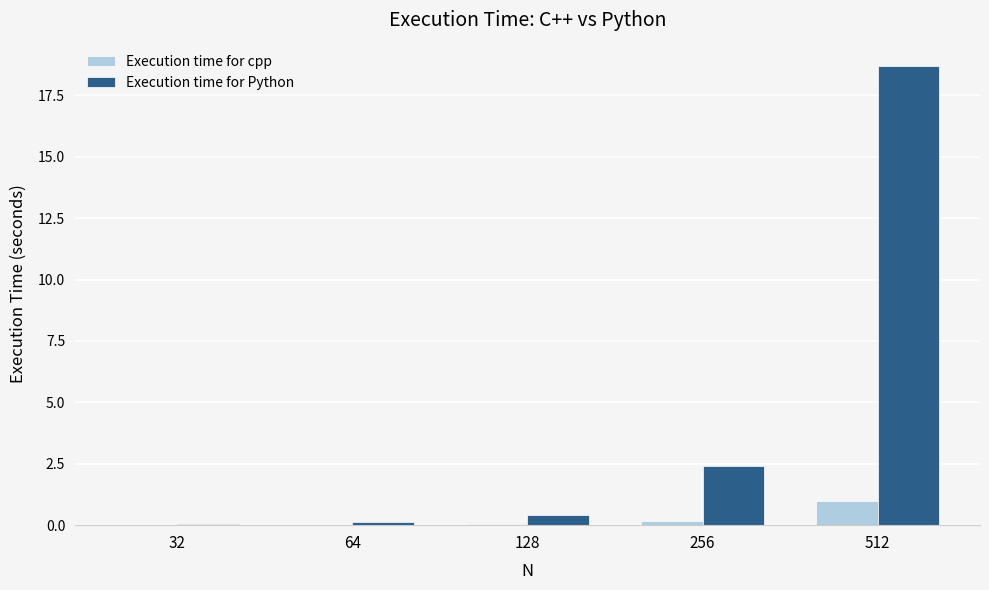

Is it true that Execution time for Python equals 2.4 at 256?

True